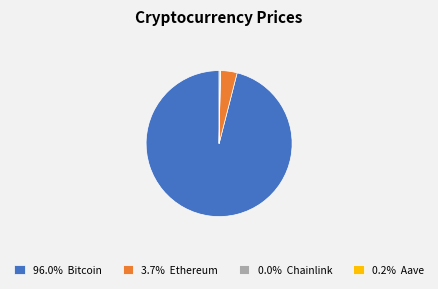

Approximately how many times larger is the value at 96.0% Bitcoin compared to 3.7% Ethereum?

25.9